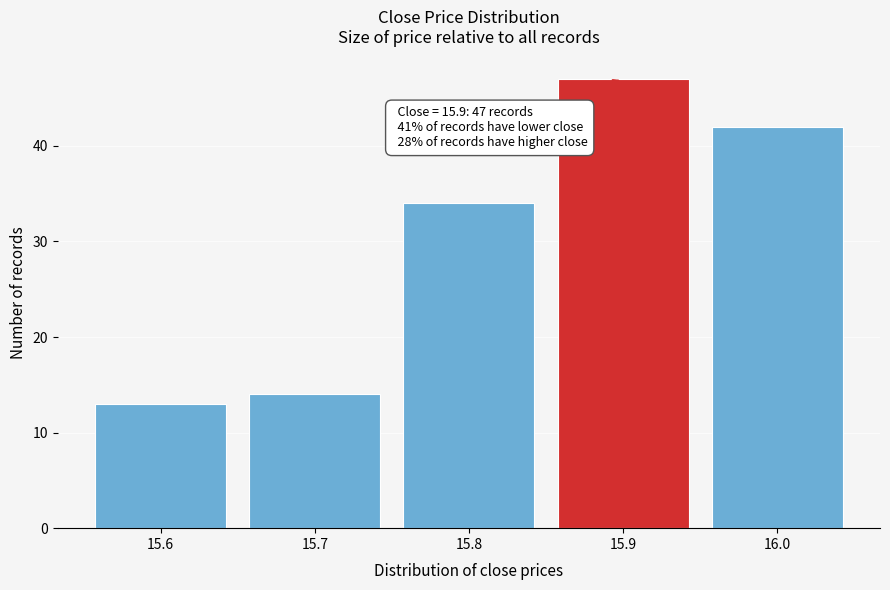

Reading left to right, list all the values displayed in this chart.

15.6=13	15.7=14	15.8=34	15.9=47	16.0=42